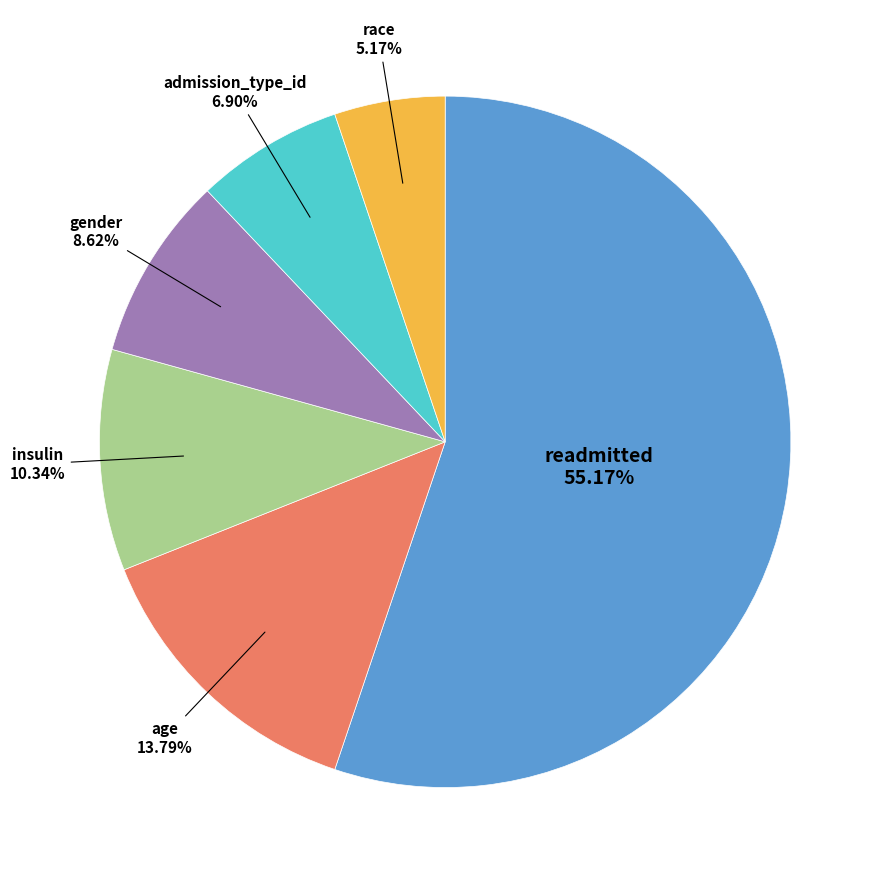

To the nearest percent, what is the combined percentage of race and gender?

14%